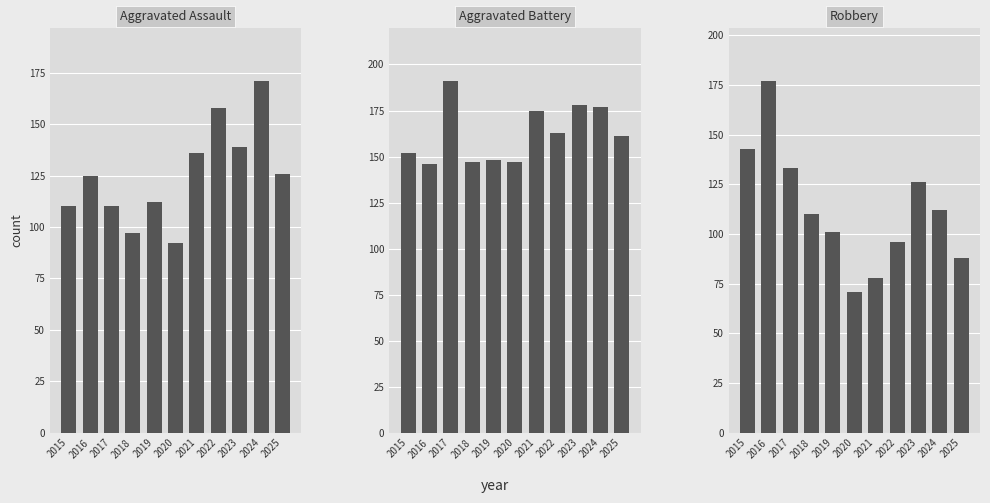

What is the sum of all Aggravated Battery values?

1785